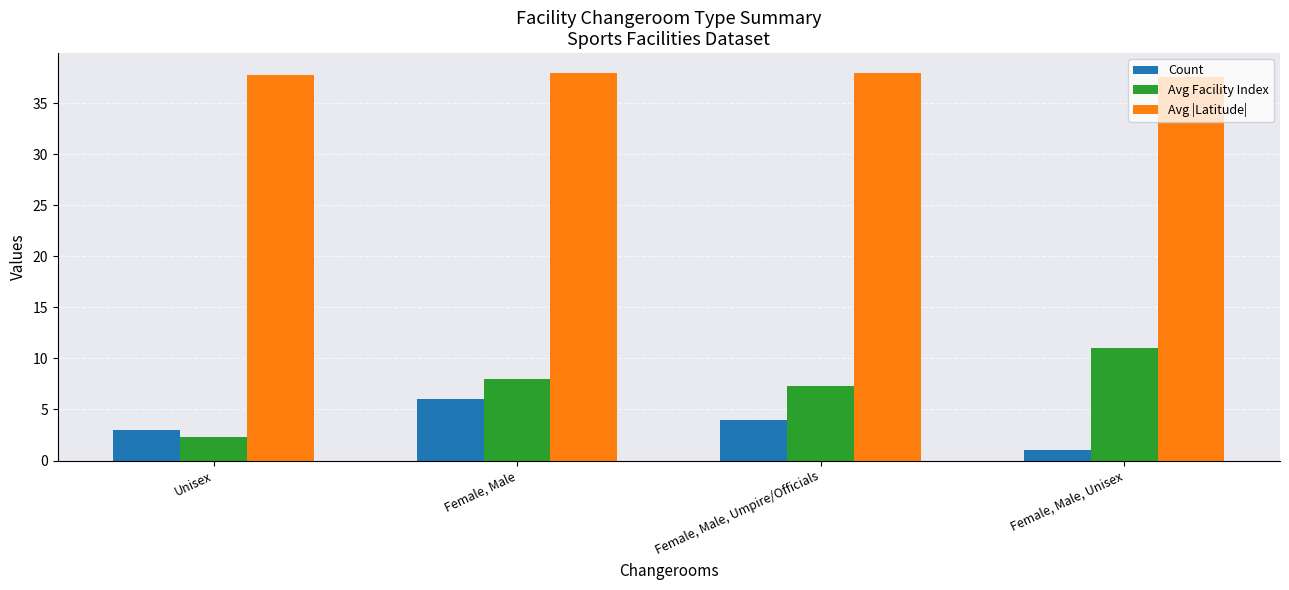

What is the approximate value of Count at Female, Male, Unisex?

1.0